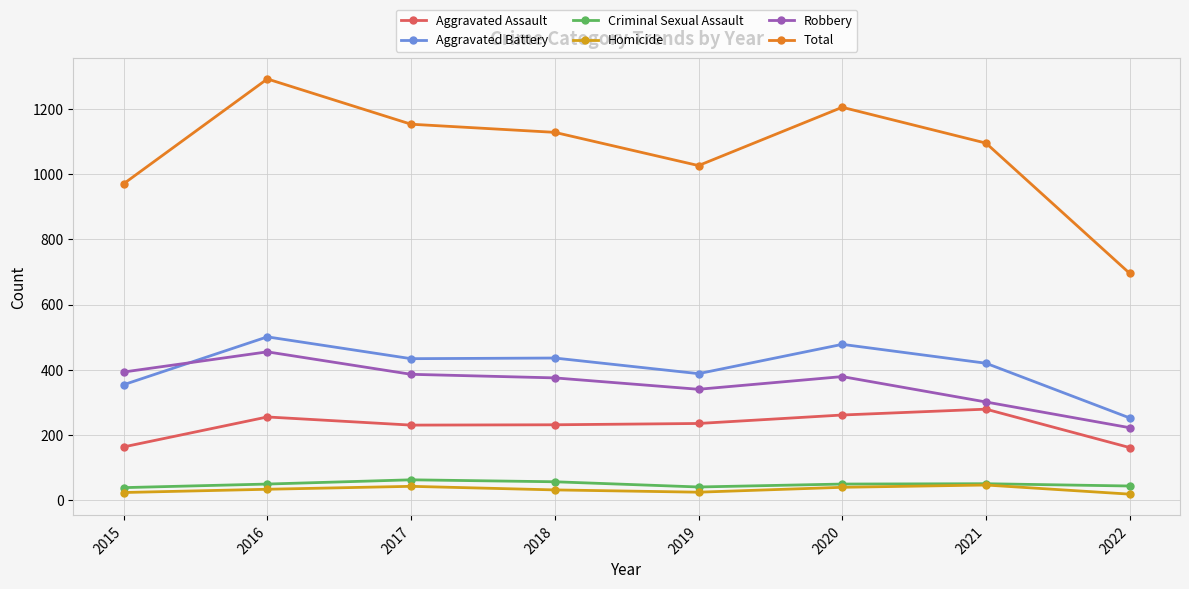

True or false: Aggravated Battery and Criminal Sexual Assault intersect in this chart.

False